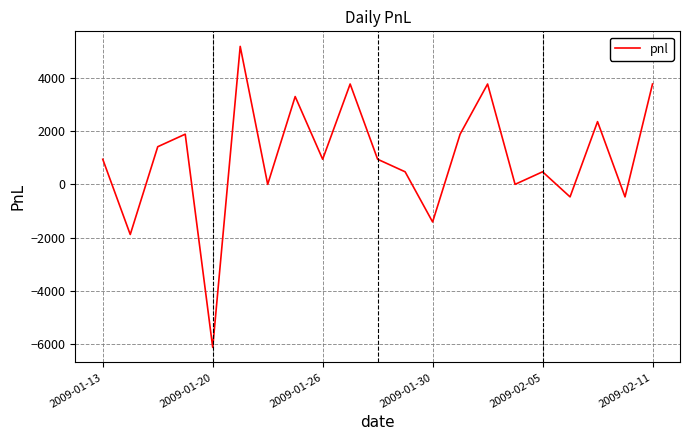

What is the minimum value shown in the chart?

-6110